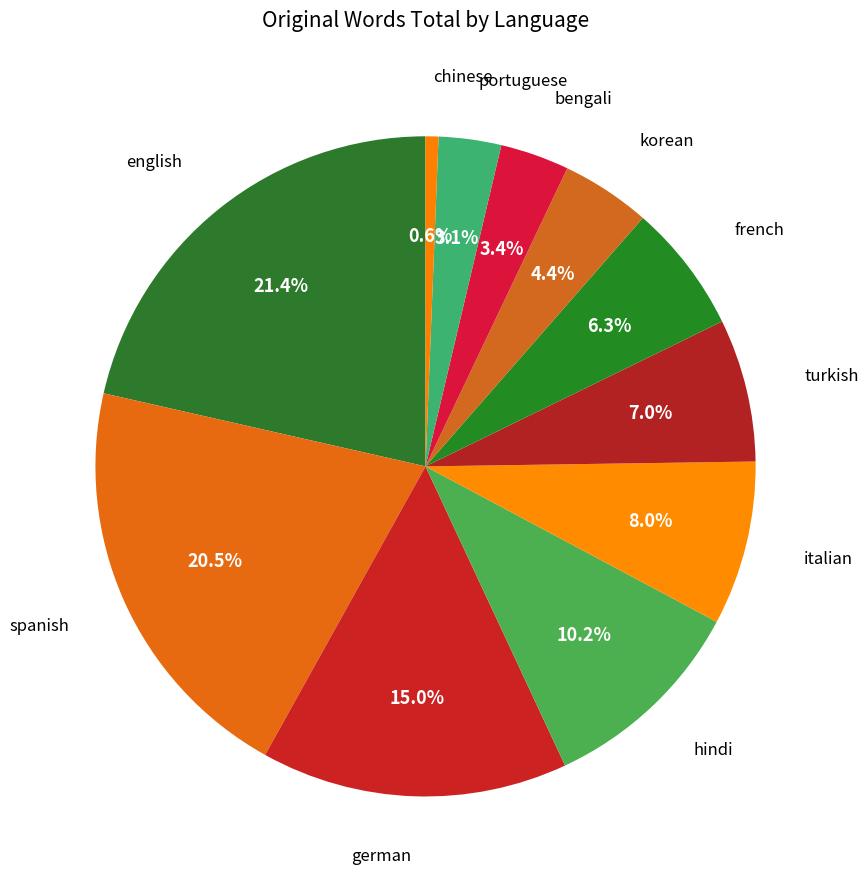

How many segments does this pie chart have?

11